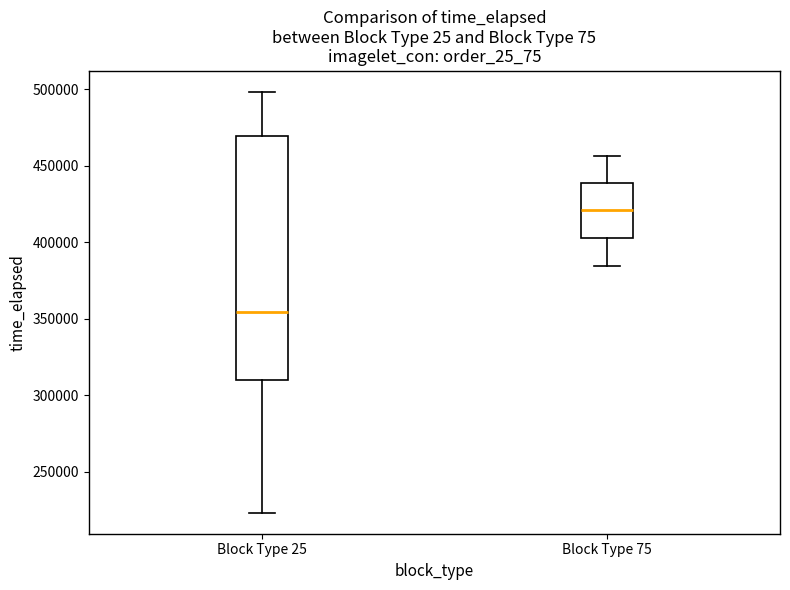

Reading left to right, read every box against the y-axis: the position of its median line, the range the box covers, and the ends of its whiskers. The values are not printed on the chart, so give them approximately, as read against the axis.

Block Type 25: median 355000, box 310000 to 470000, whiskers 225000 to 500000
Block Type 75: median 420000, box 405000 to 440000, whiskers 385000 to 455000